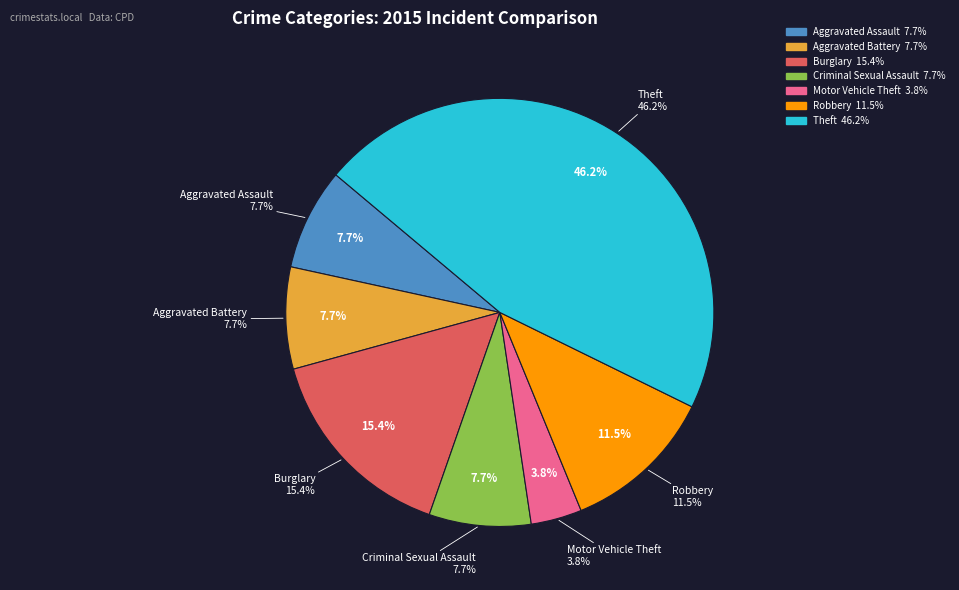

Does Robbery account for over 50% of the chart?

No